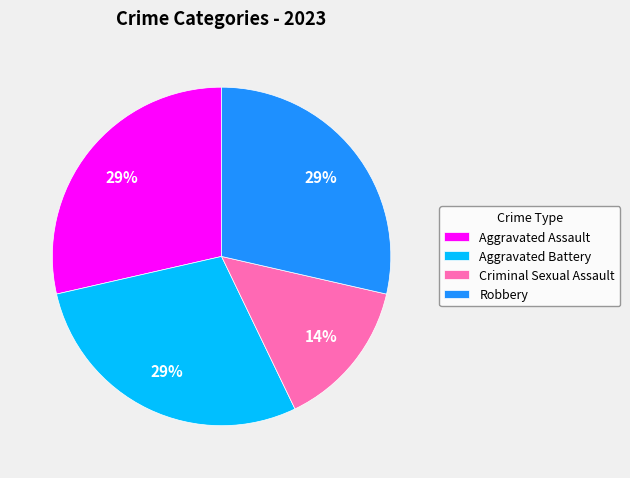

To the nearest percent, what is the combined percentage of Criminal Sexual Assault and Aggravated Battery?

43%